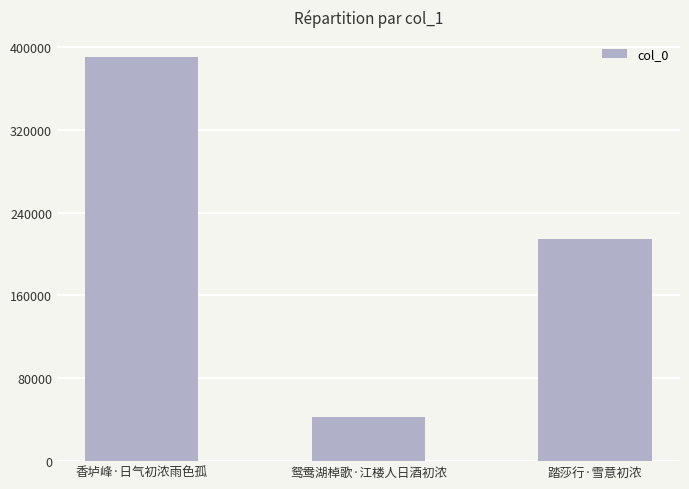

Approximately how many times larger is the value at 鸳鸯湖棹歌·江楼人日酒初浓 compared to 香垆峰·日气初浓雨色孤?

0.1